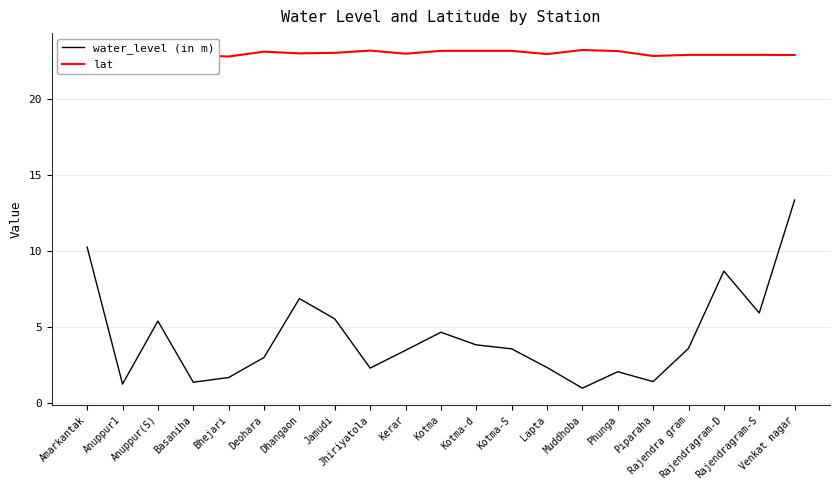

What is the label of the 20th point from the left?

Rajendragram-S